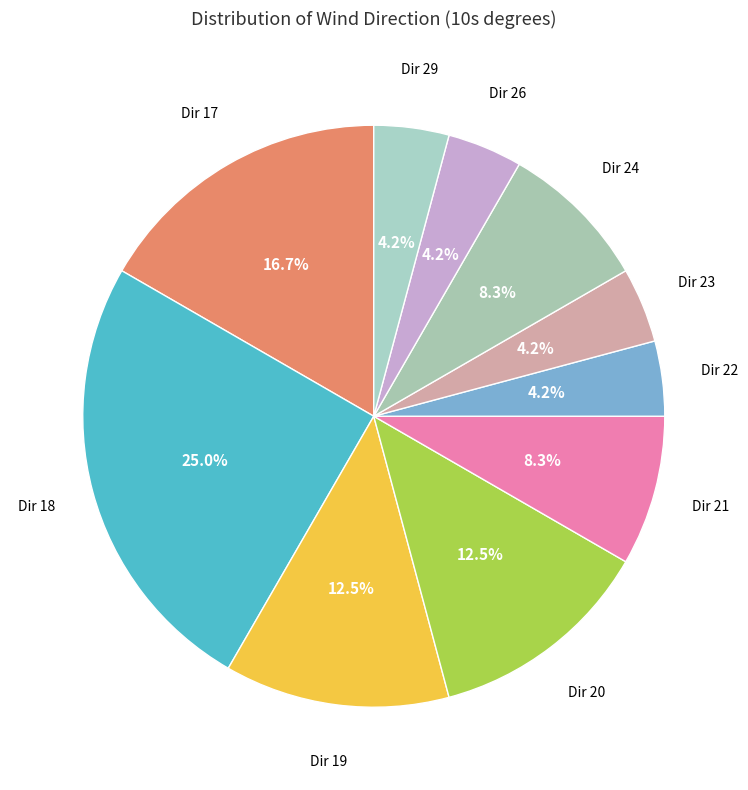

How many segments does this pie chart have?

10